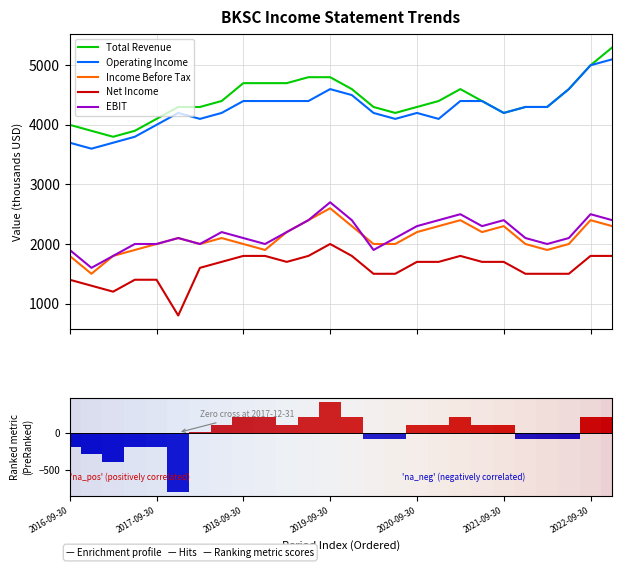

True or false: Income Before Tax and Total Revenue cross at least once.

False